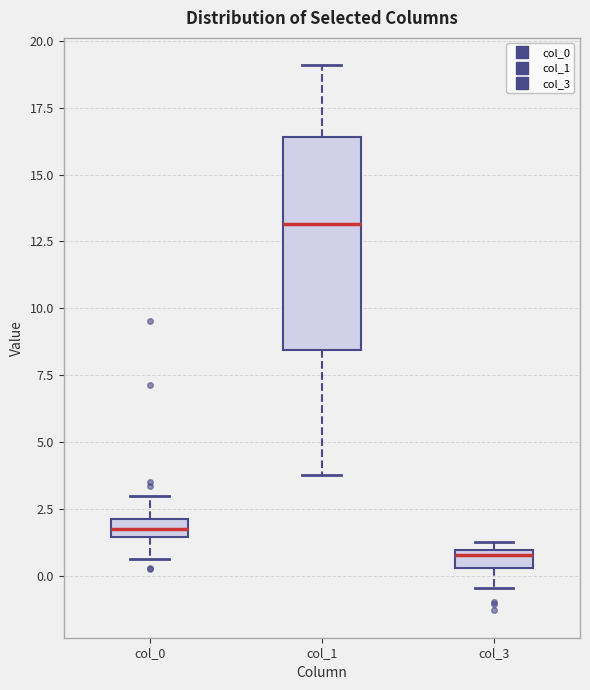

Which box's median line is the lowest?

col_3